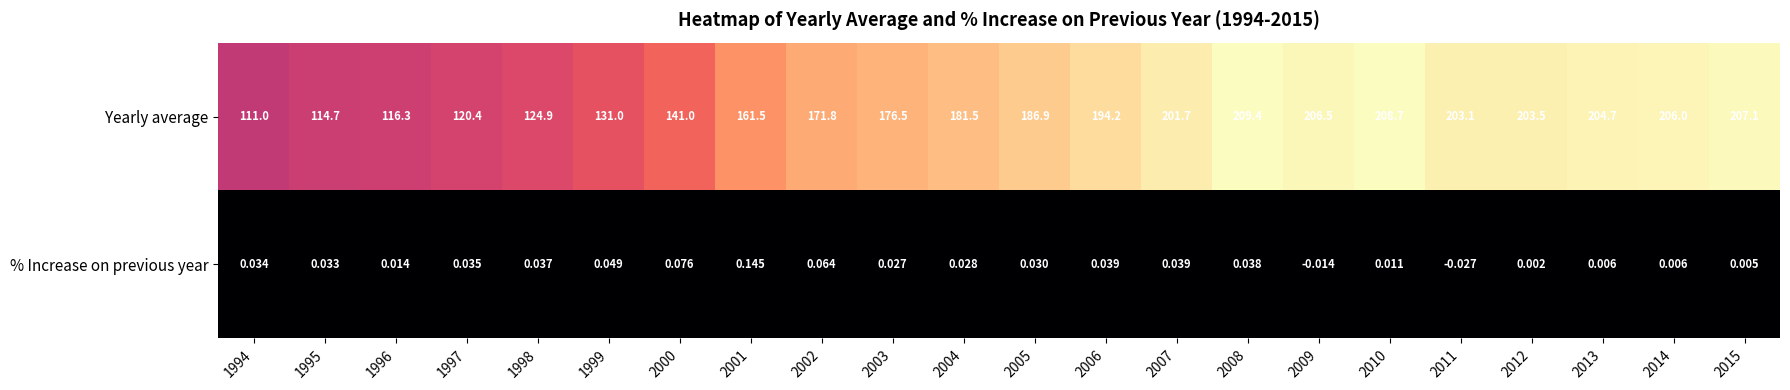

Which series changed the most between 1996 and 2001?

Yearly average